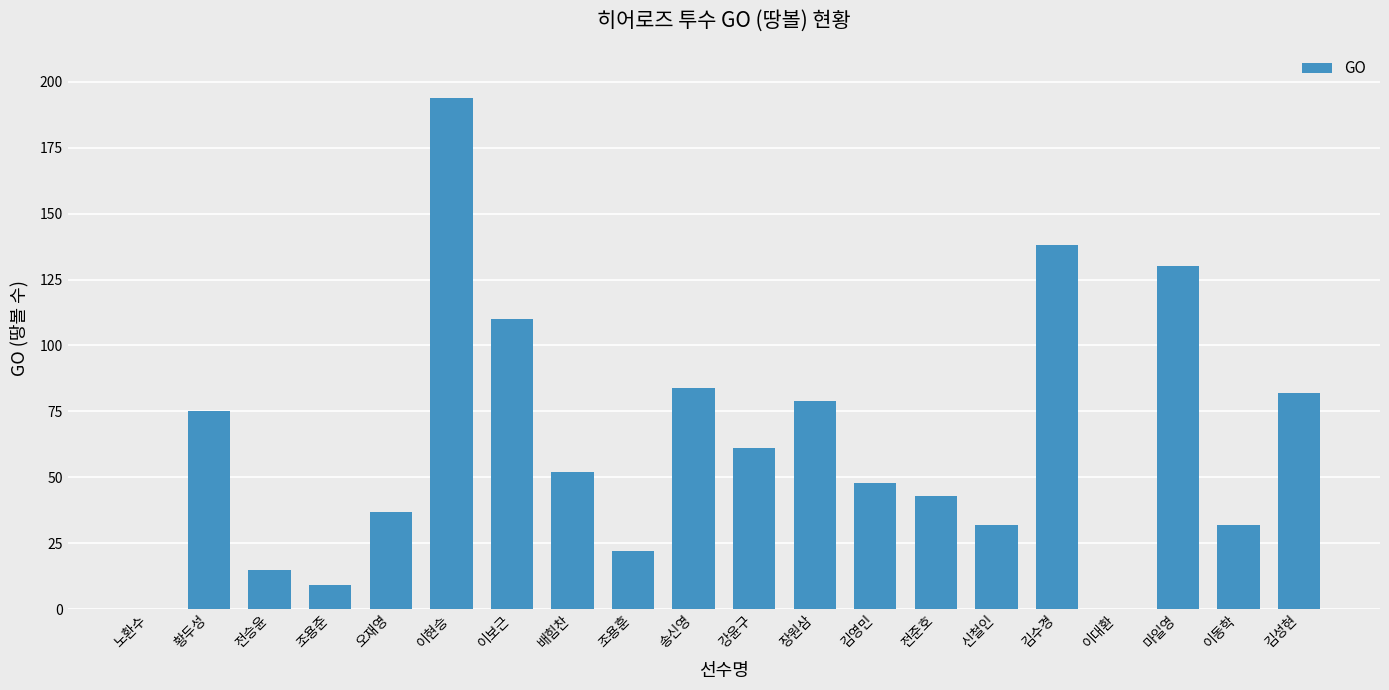

Reading right to left, what are all the values shown in this chart?

김성현=82	이동학=32	마일영=130	이대환=0	김수경=138	신철인=32	전준호=43	김영민=48	장원삼=79	강윤구=61	송신영=84	조용훈=22	배힘찬=52	이보근=110	이현승=194	오재영=37	조용준=9	전승윤=15	황두성=75	노환수=0